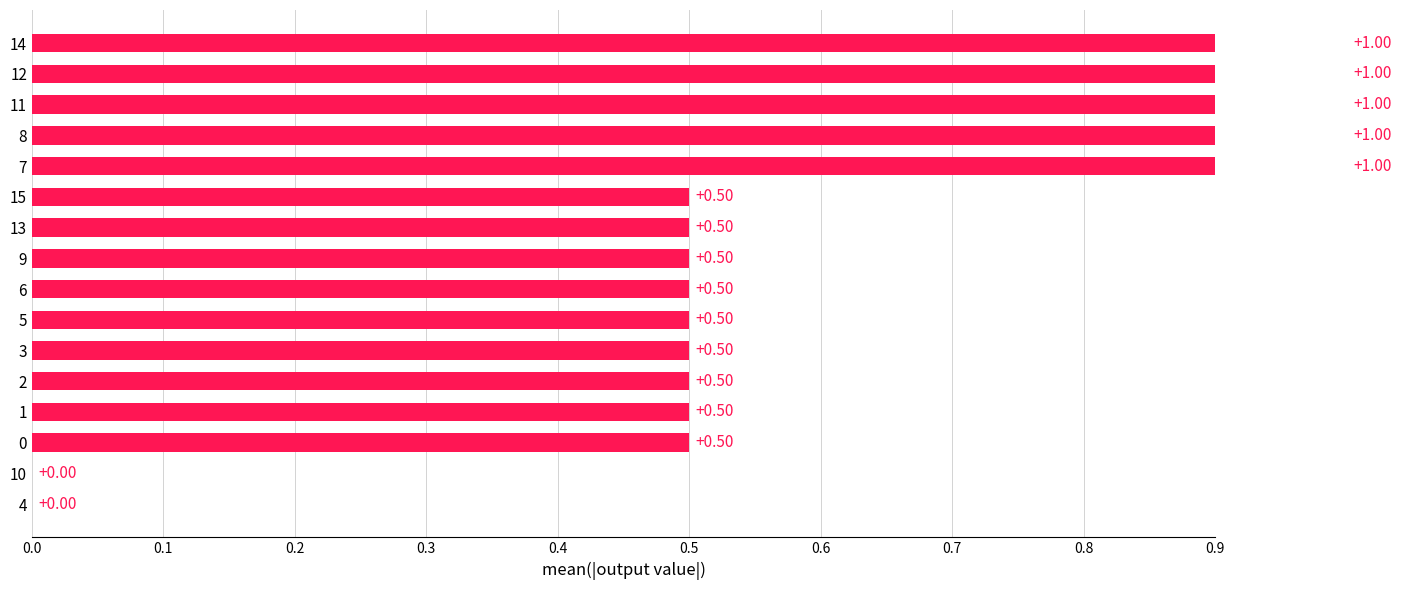

Reading right to left, extract all data points from this chart.

1.0	1.0	1.0	1.0	1.0	0.5	0.5	0.5	0.5	0.5	0.5	0.5	0.5	0.5	0.0	0.0